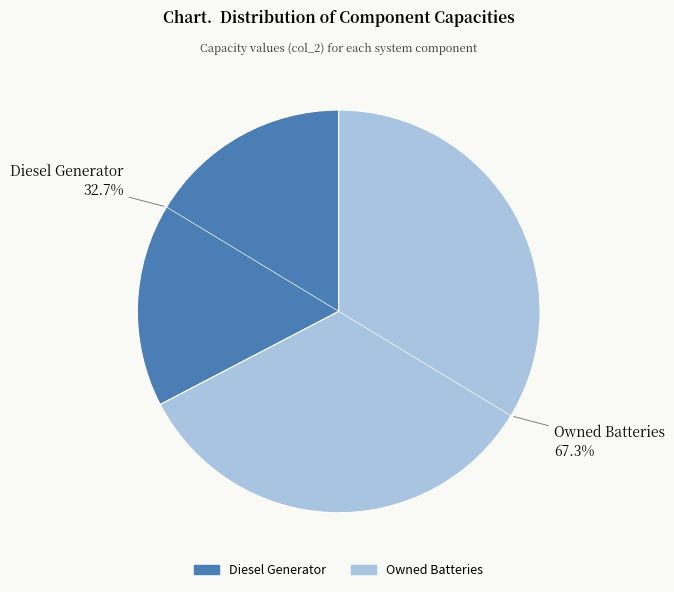

To the nearest percent, what is the average slice percentage?

50%